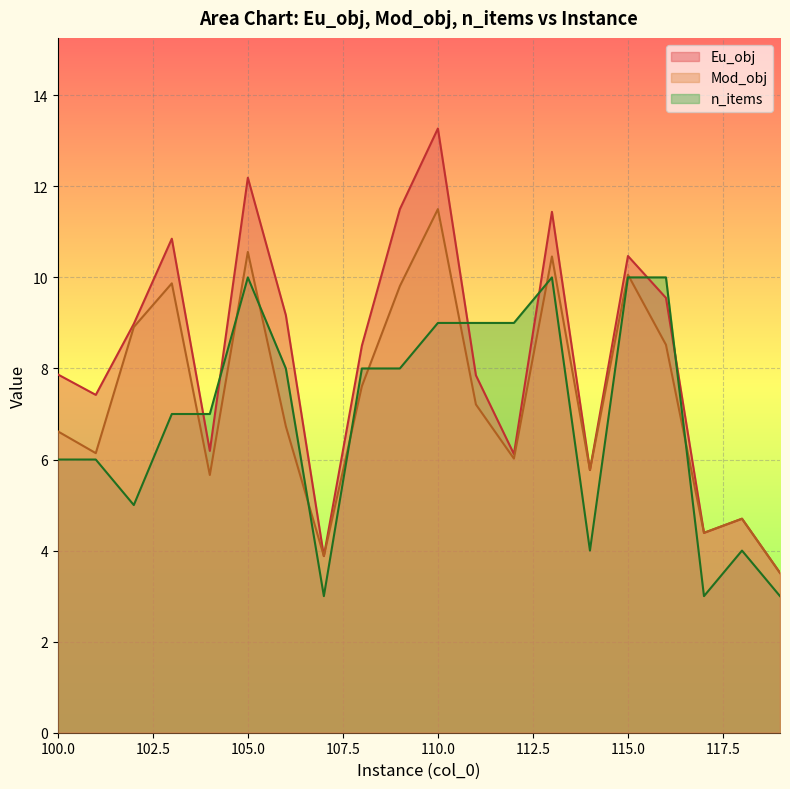

Is it true that n_items equals 3.0 at 119?

True